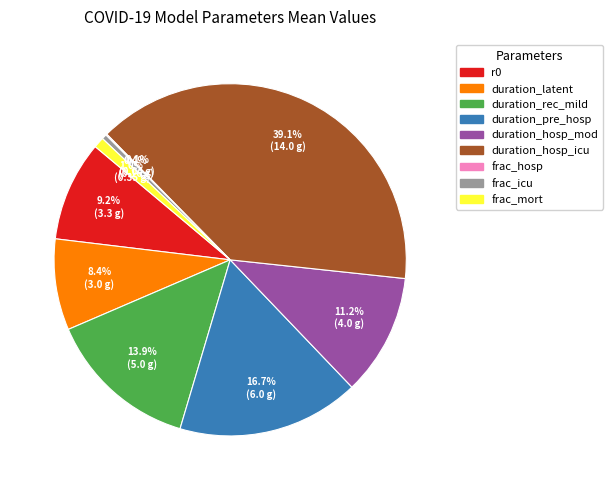

Between duration_hosp_icu and duration_hosp_mod, which is larger?

duration_hosp_icu